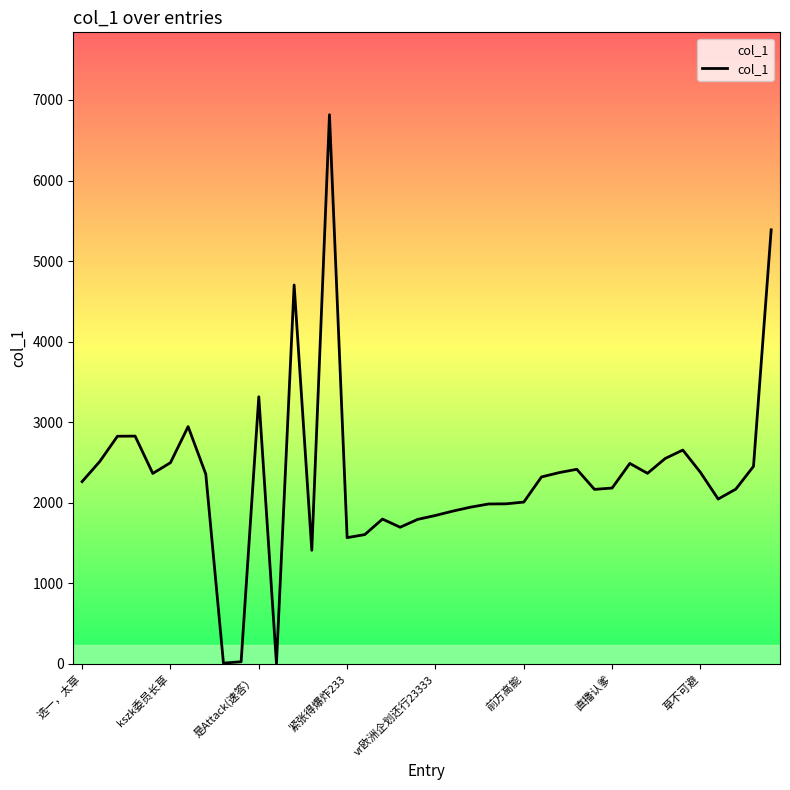

What is the difference between the maximum and minimum values?

6811.6